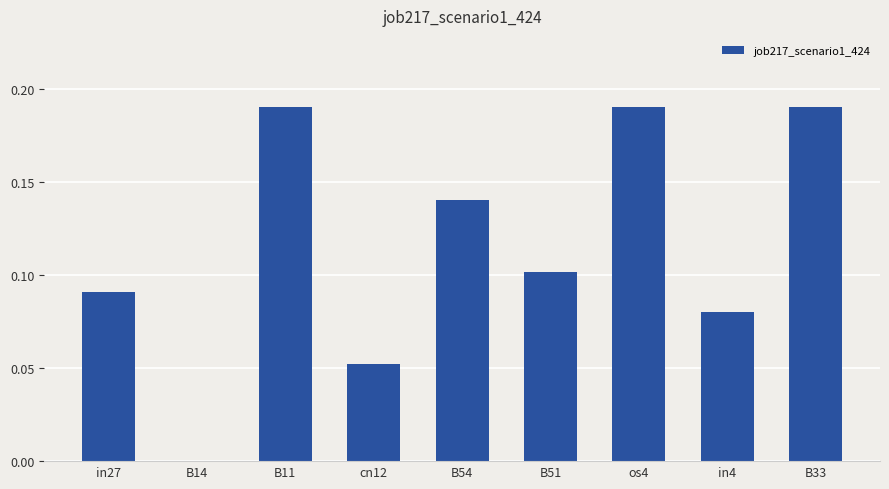

What is the sum of all values?

1.0